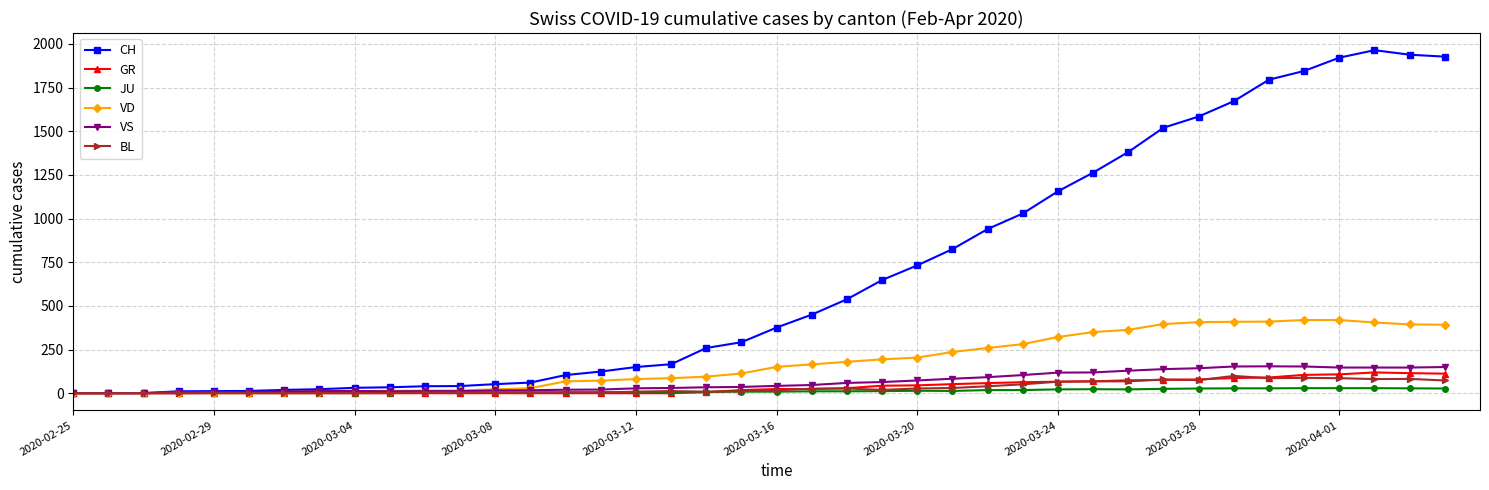

Which series has the largest total across all categories?

CH